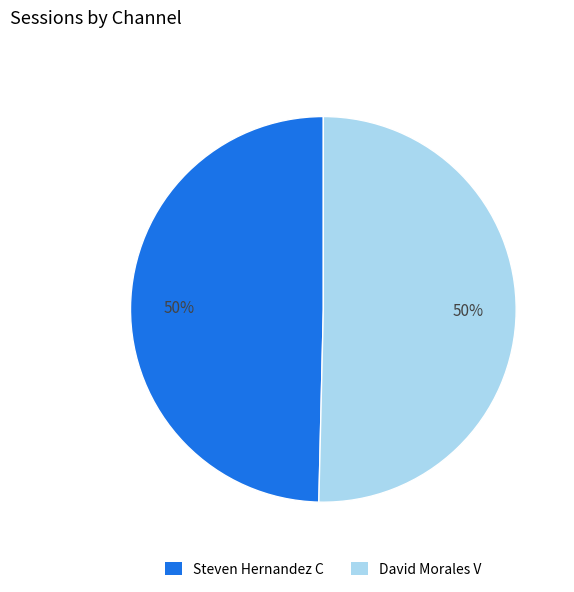

To the nearest percent, what is the combined percentage of David Morales V and Steven Hernandez C?

100%